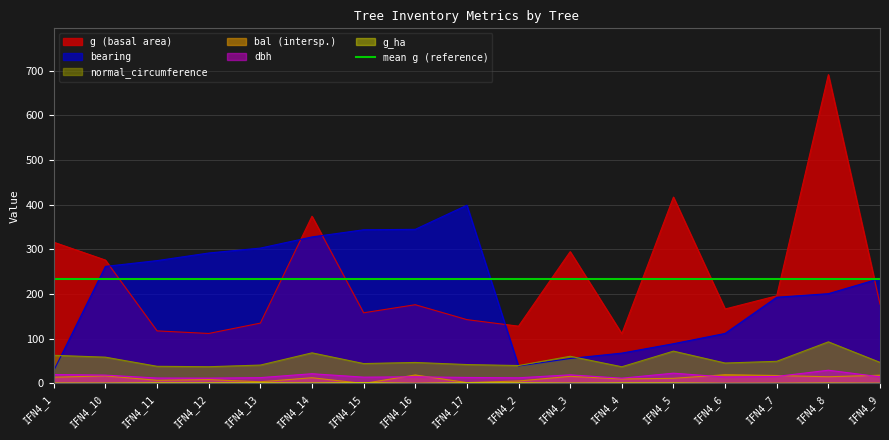

Read the g value at IFN4_17.

142.9